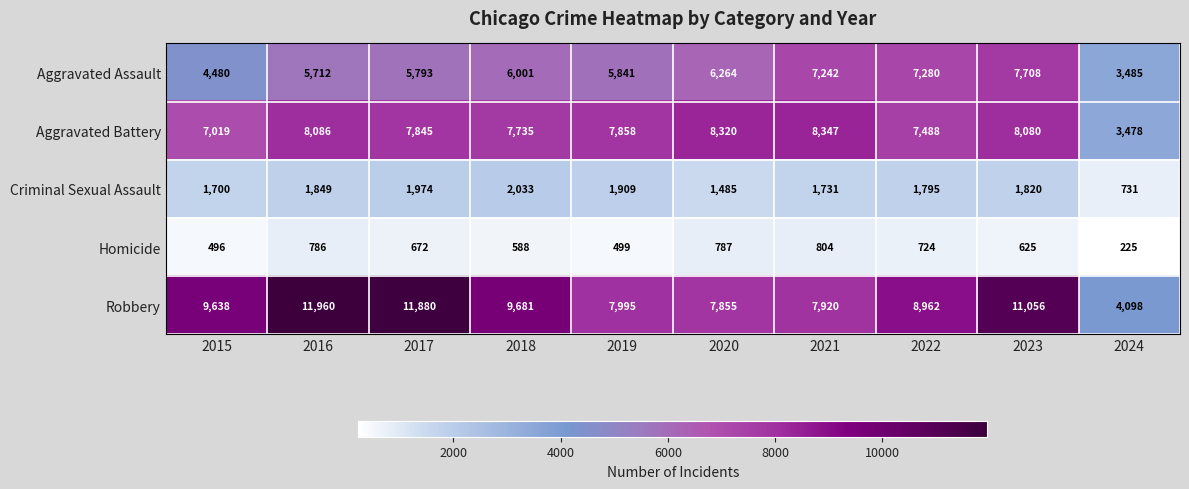

Which label corresponds to the largest value in the chart?

2016